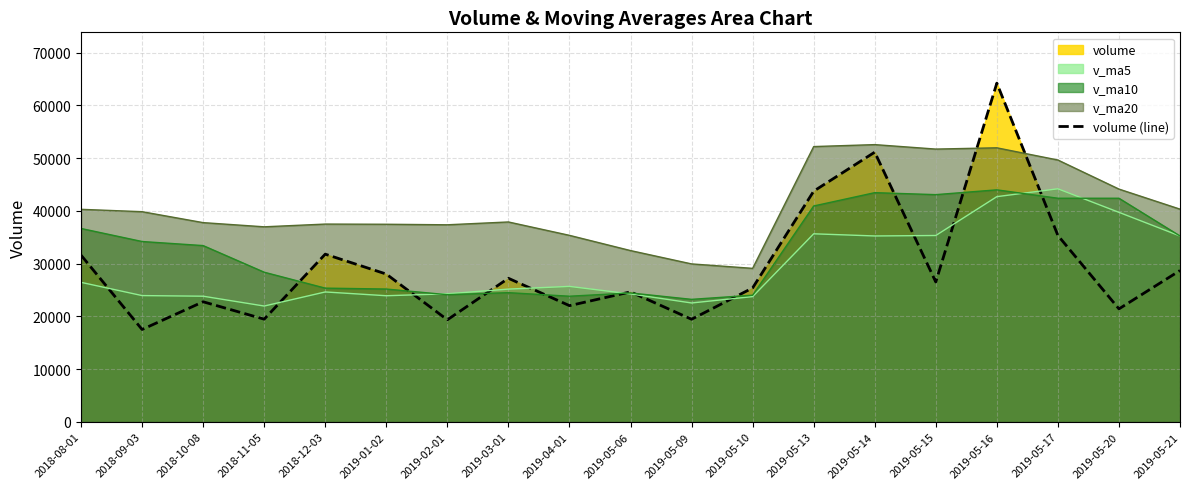

At which category does the data reach its first local peak?

2018-10-08